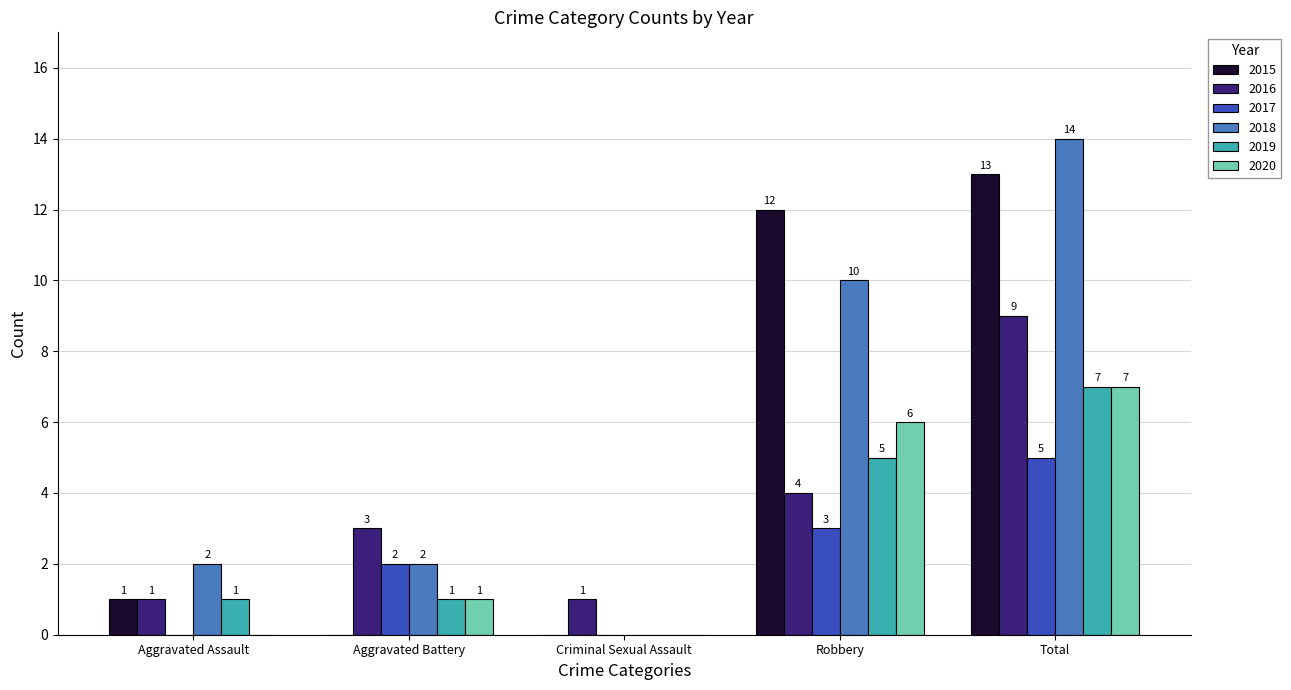

True or false: 2020 has a value of -5 at Aggravated Assault.

False